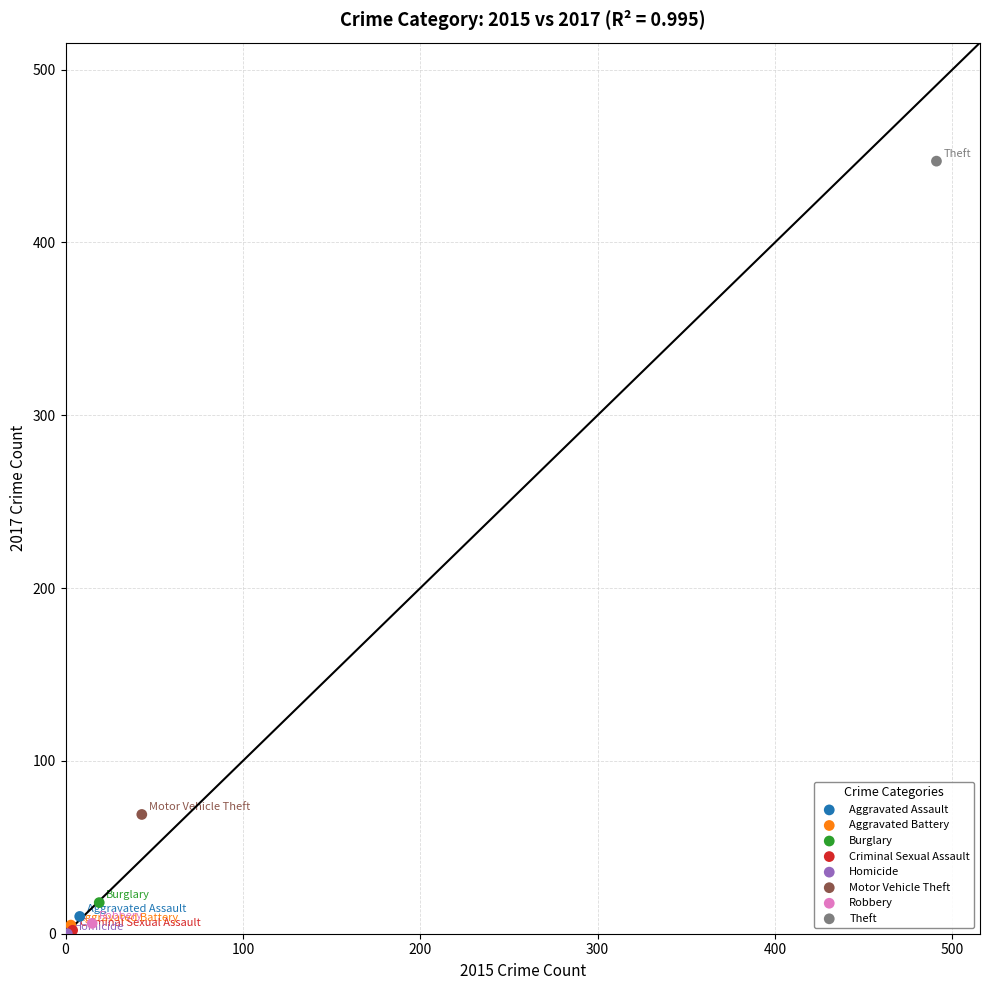

What are all the series names shown in the legend?

Aggravated Assault, Aggravated Battery, Burglary, Criminal Sexual Assault, Homicide, Motor Vehicle Theft, Robbery, Theft